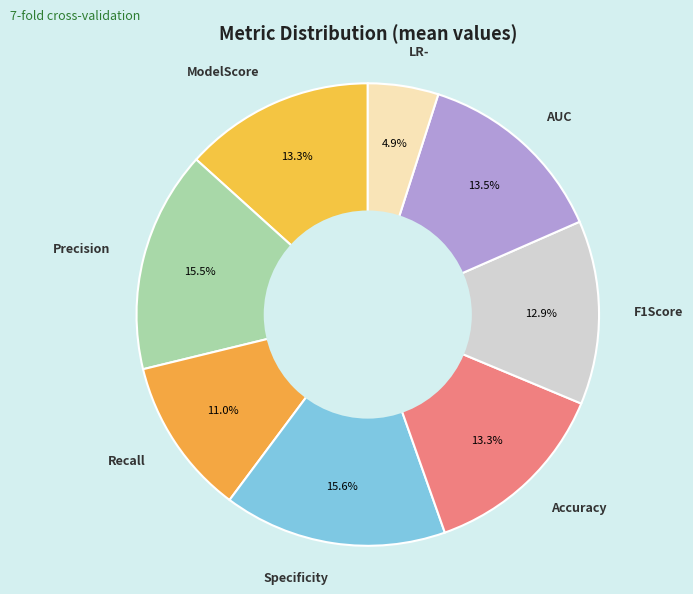

The Accuracy slice represents 13% of the pie. True or false?

True